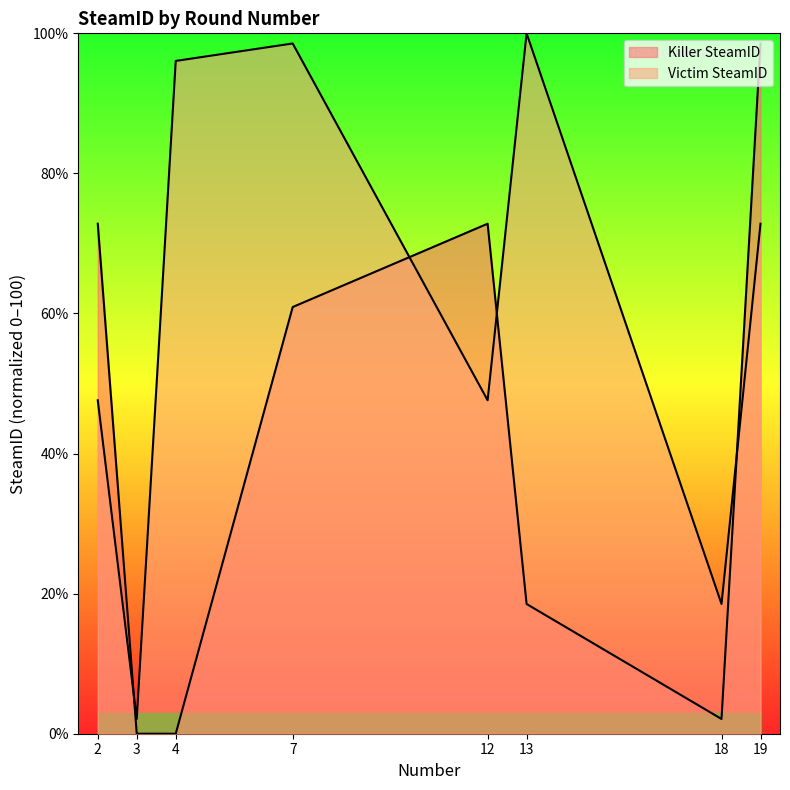

How many intersections are there between Victim SteamID and Killer SteamID?

4